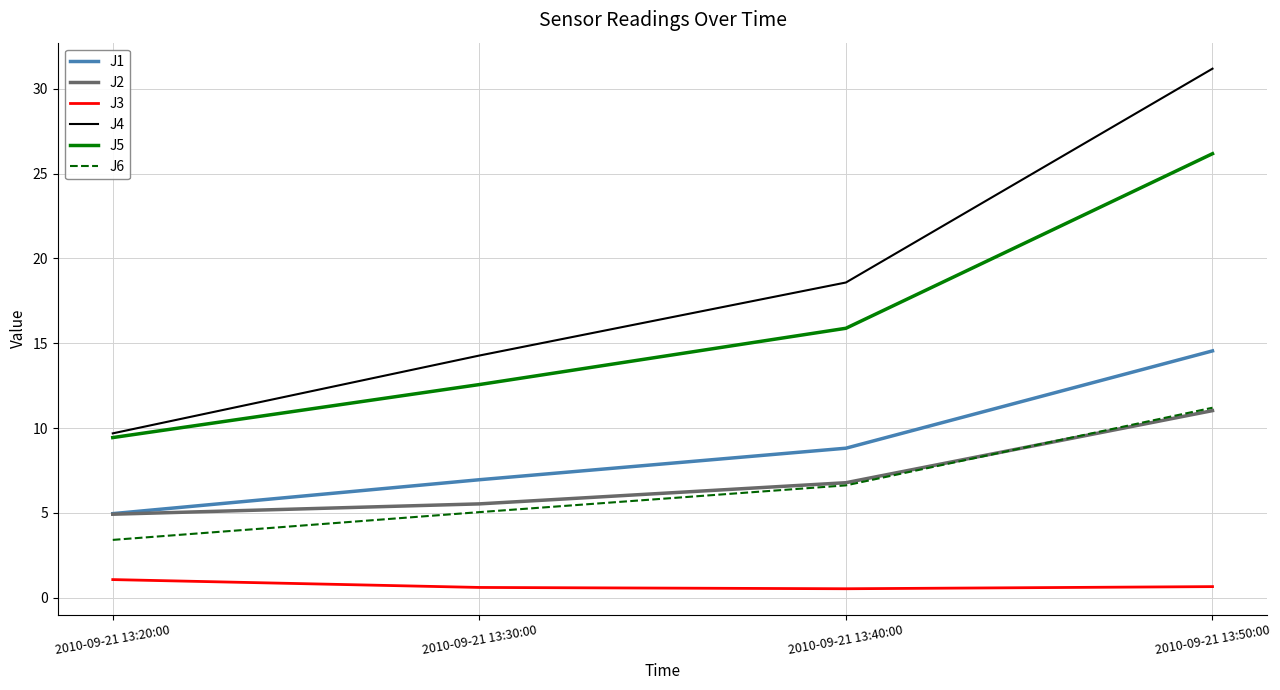

Which series has the largest total across all categories?

J4